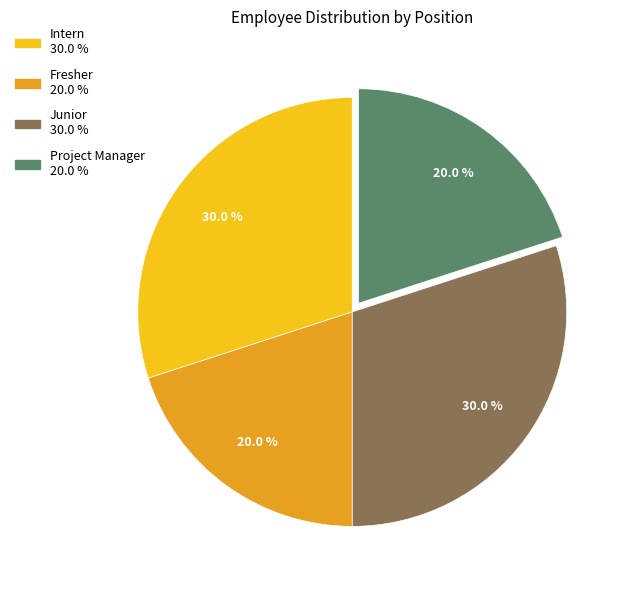

Does Project Manager account for over 50% of the chart?

No